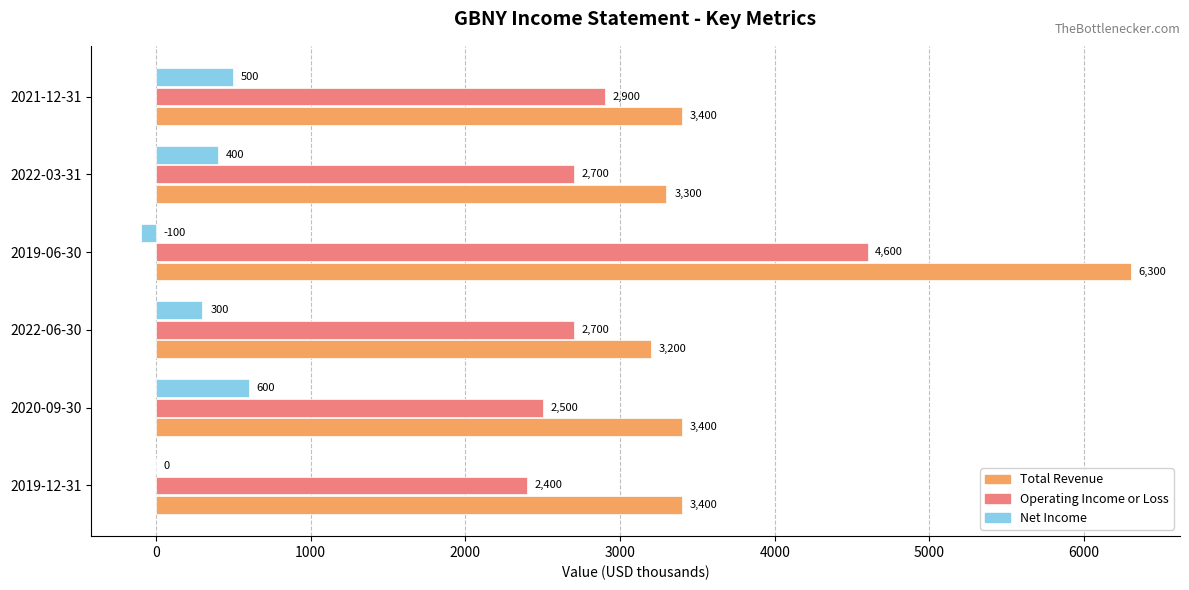

Between 2019-06-30 and 2021-12-31, which series saw the biggest shift?

Total Revenue